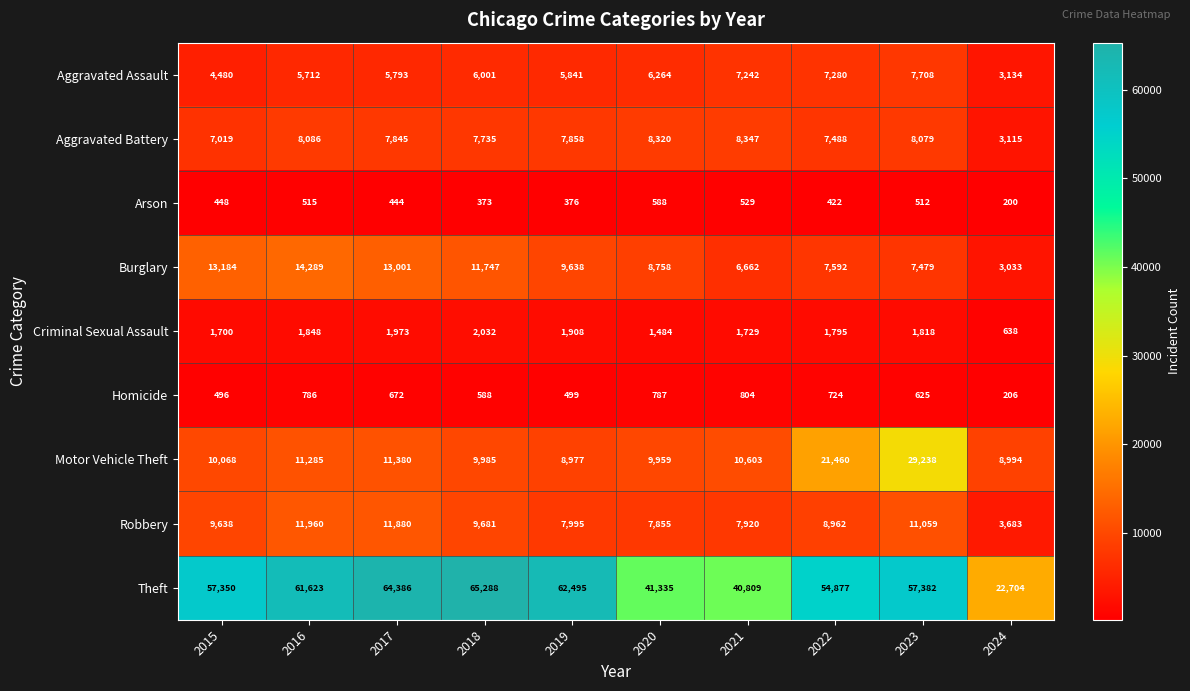

The Robbery series shows 9638 at 2015. True or false?

True